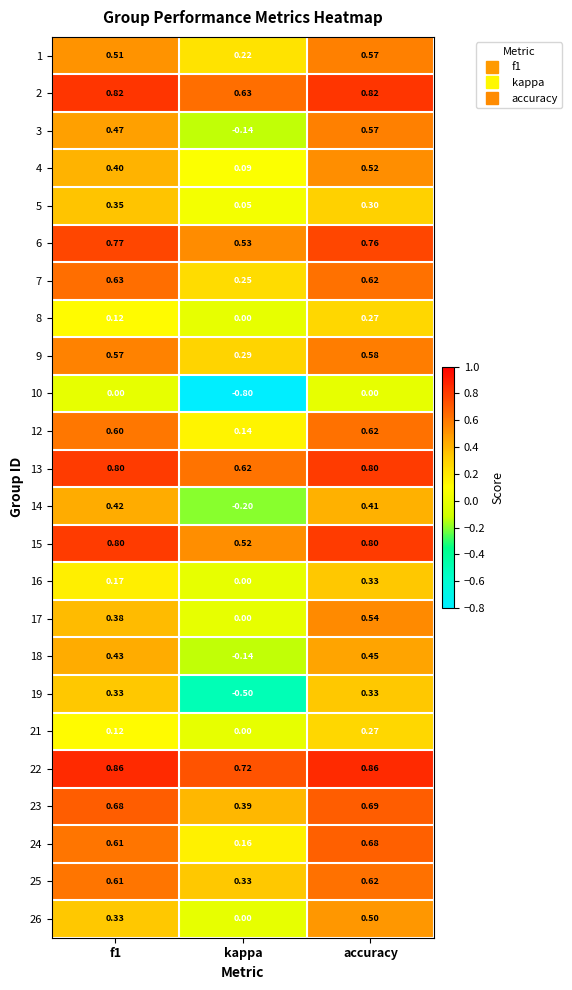

Is the value of 24 at f1 greater than the value of 15 at kappa?

Yes